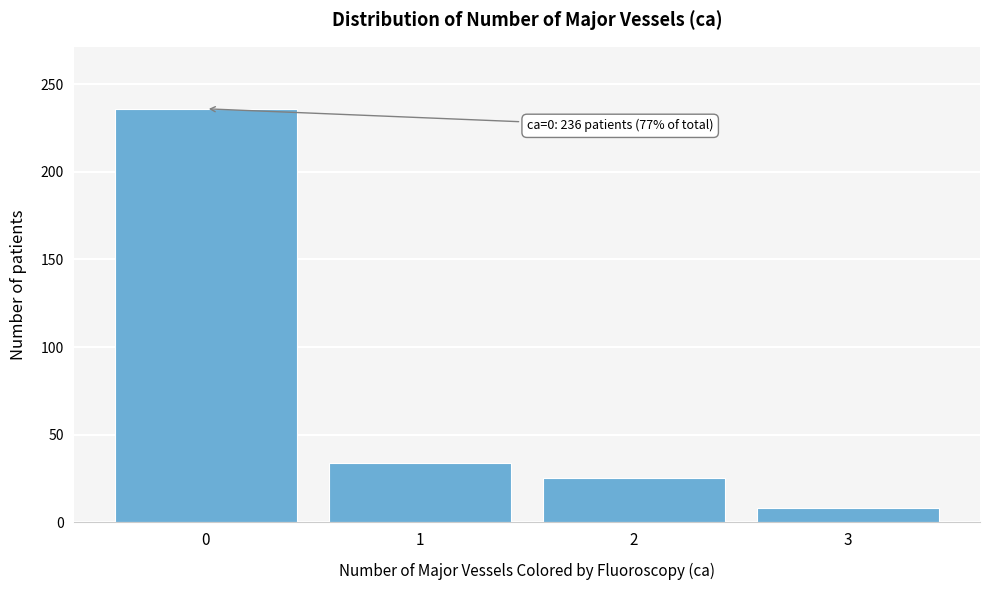

Reading left to right, extract all data points from this chart.

236	34	25	8